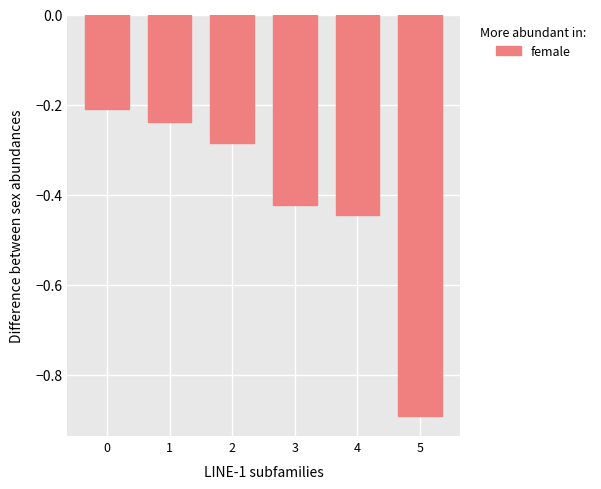

What is the difference between the values at 3 and 2?

0.1